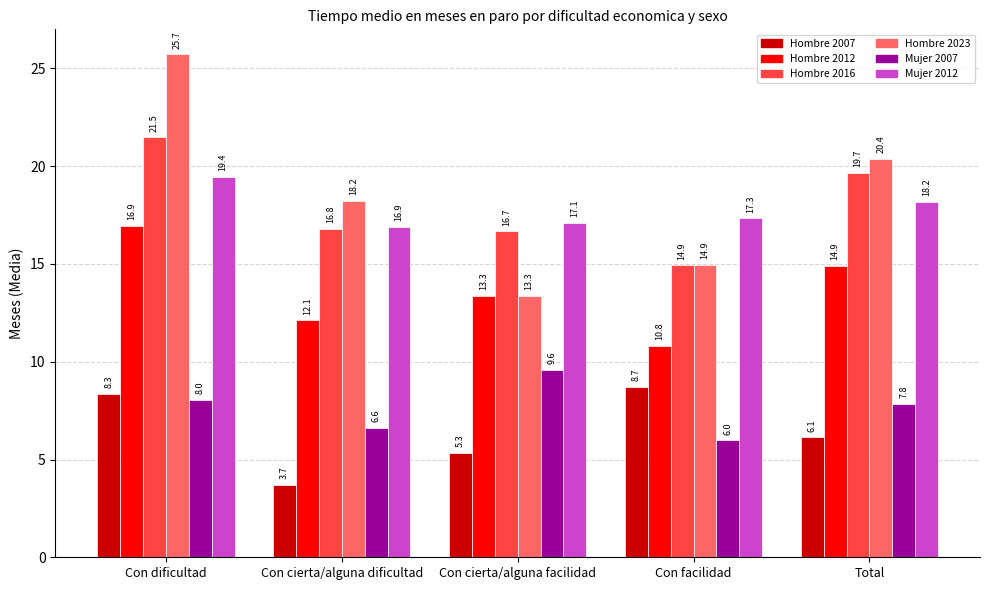

Which series has the largest range (max minus min)?

Hombre 2023